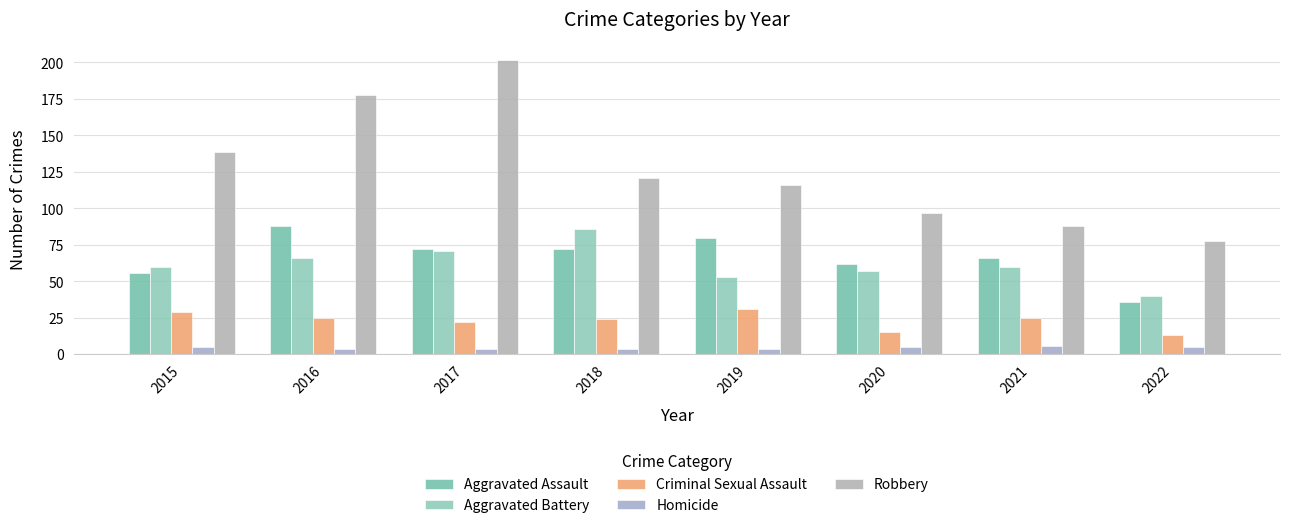

Rank the series by their maximum value, from highest to lowest.

Robbery, Aggravated Assault, Aggravated Battery, Criminal Sexual Assault, Homicide